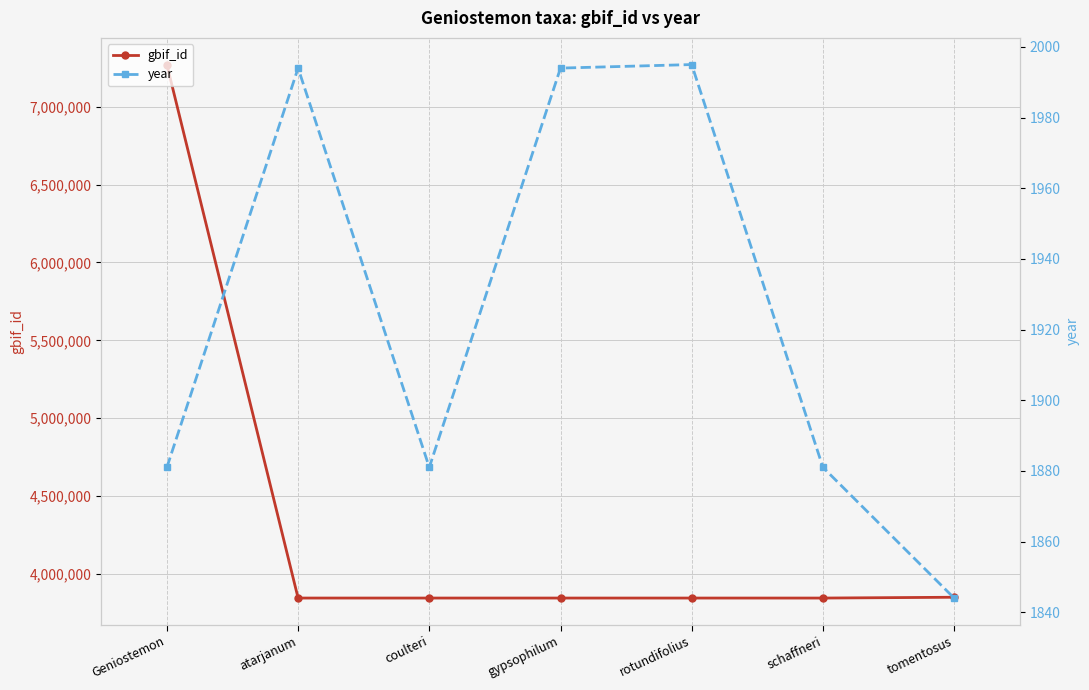

What is the difference between the maximum and minimum values in the gbif_id series?

3425574